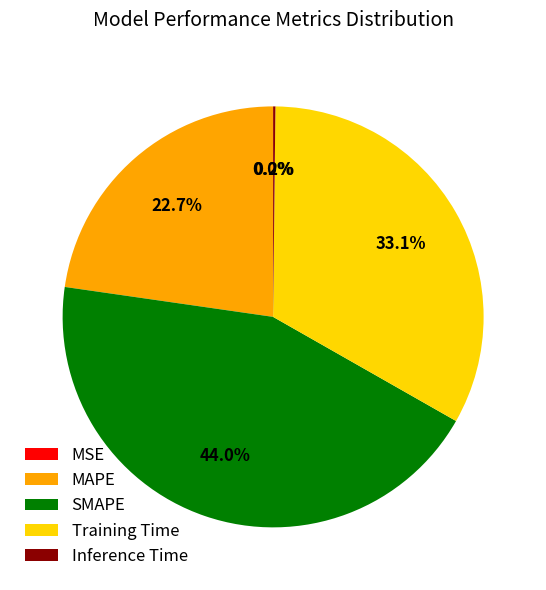

Which category has the biggest portion of the pie?

SMAPE